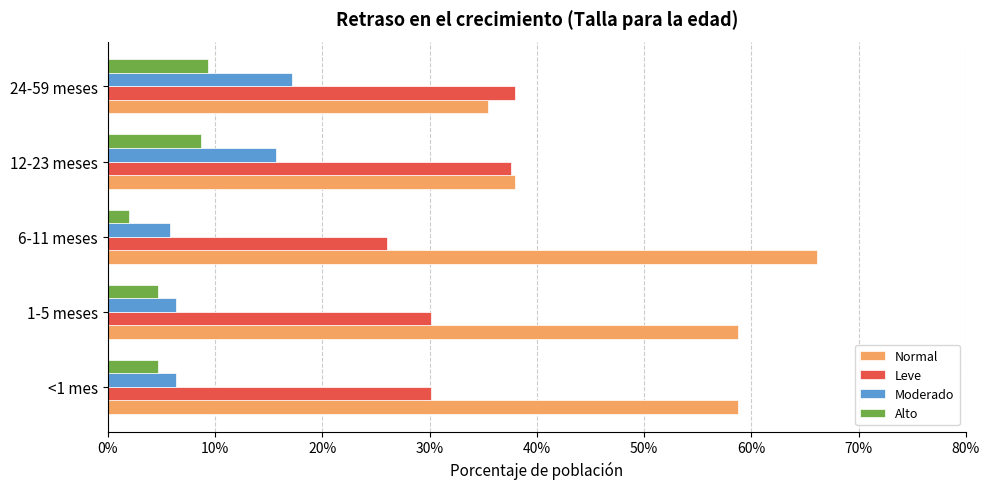

What are all the series names shown in the legend?

Normal, Leve, Moderado, Alto